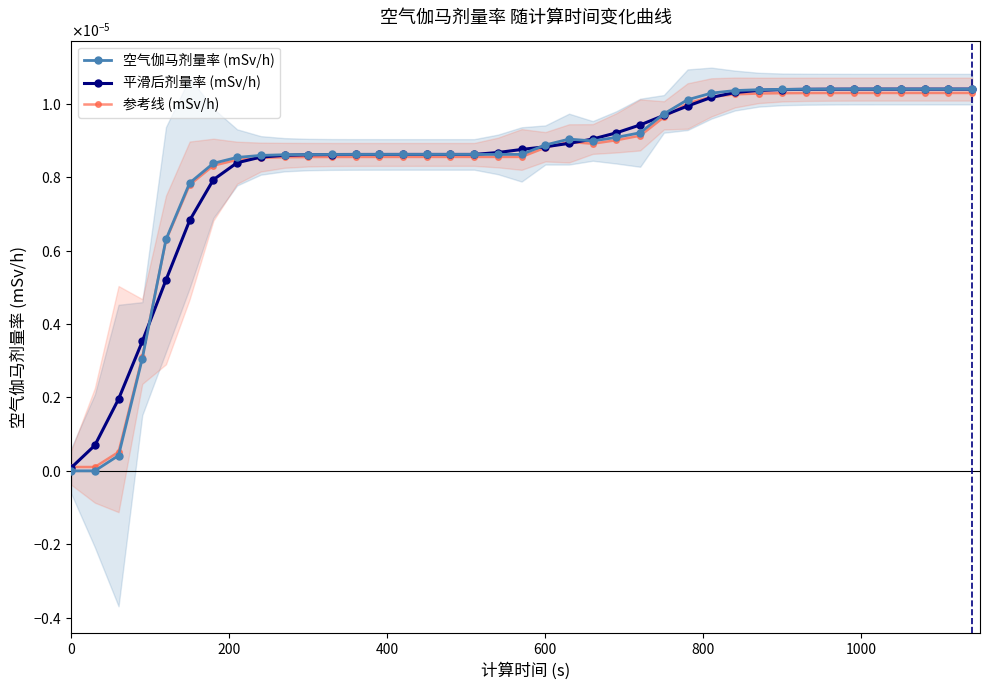

Rank the series by their maximum value, from lowest to highest.

参考线 (mSv/h), 平滑后剂量率 (mSv/h), 空气伽马剂量率 (mSv/h)